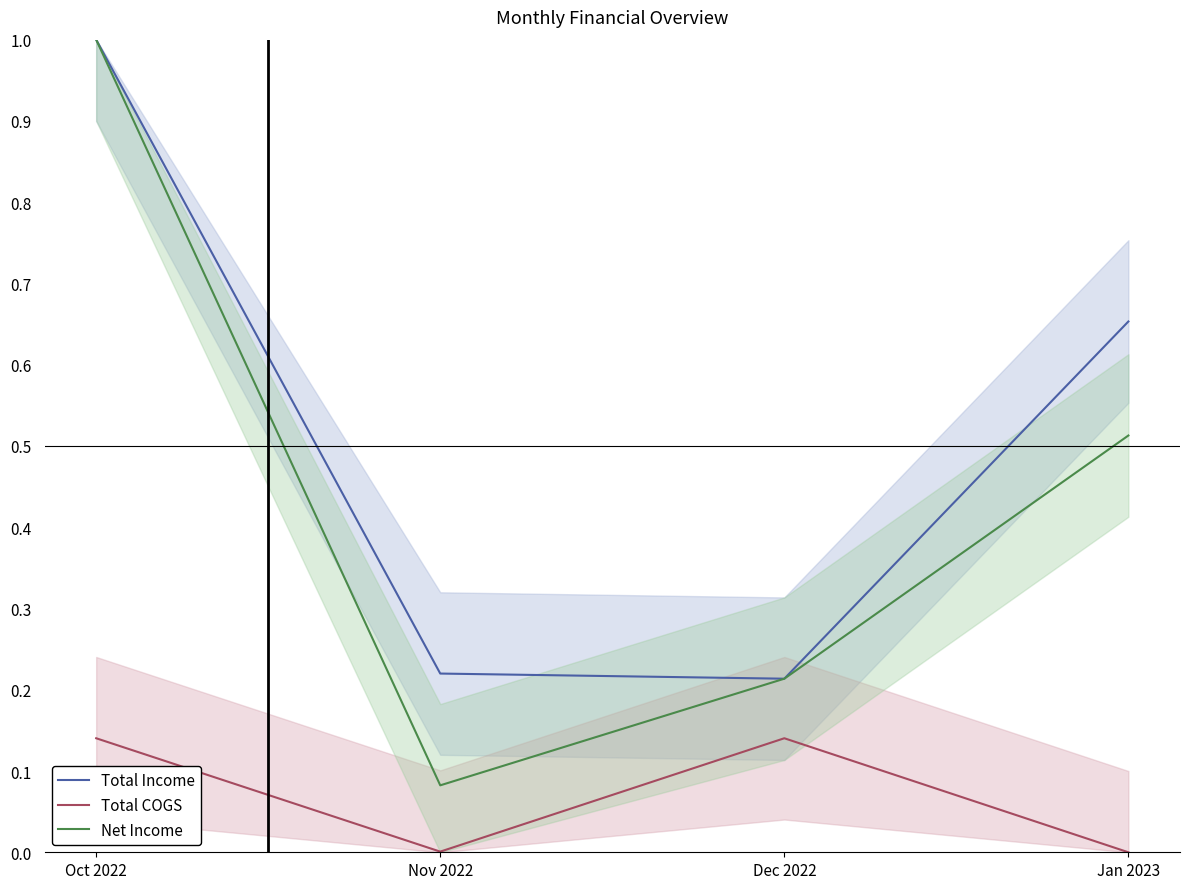

What is the difference between the highest and lowest values at Oct 2022?

0.9